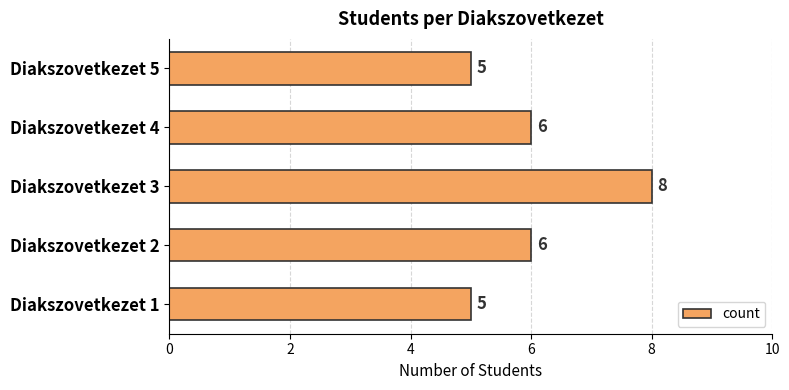

What is the ratio of the value at Diakszovetkezet 1 to the value at Diakszovetkezet 4?

0.8